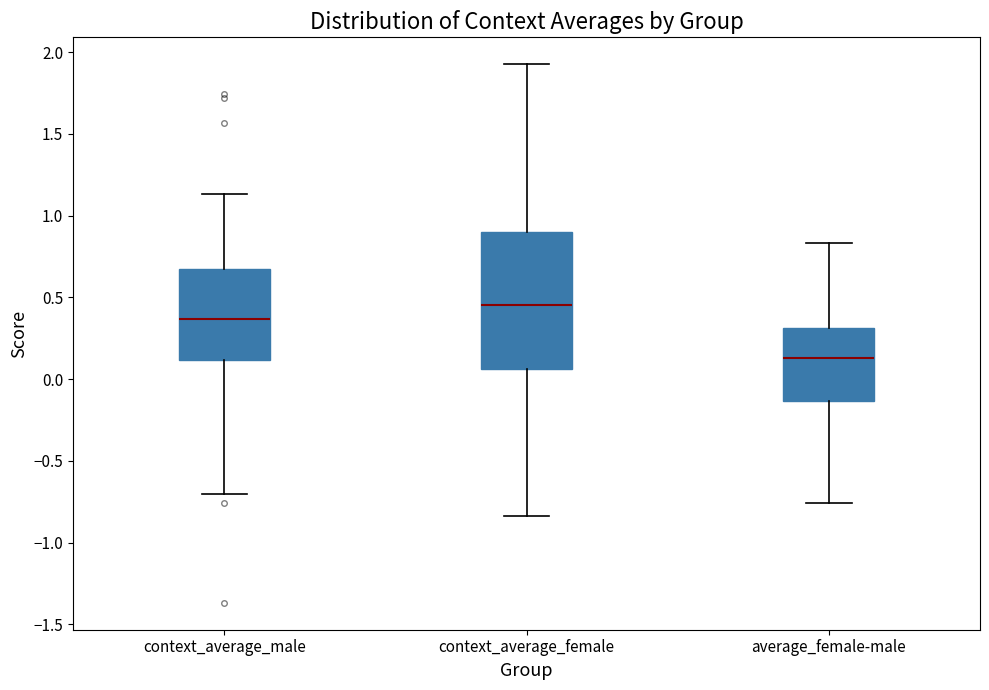

Which box has the lowest median line?

average_female-male